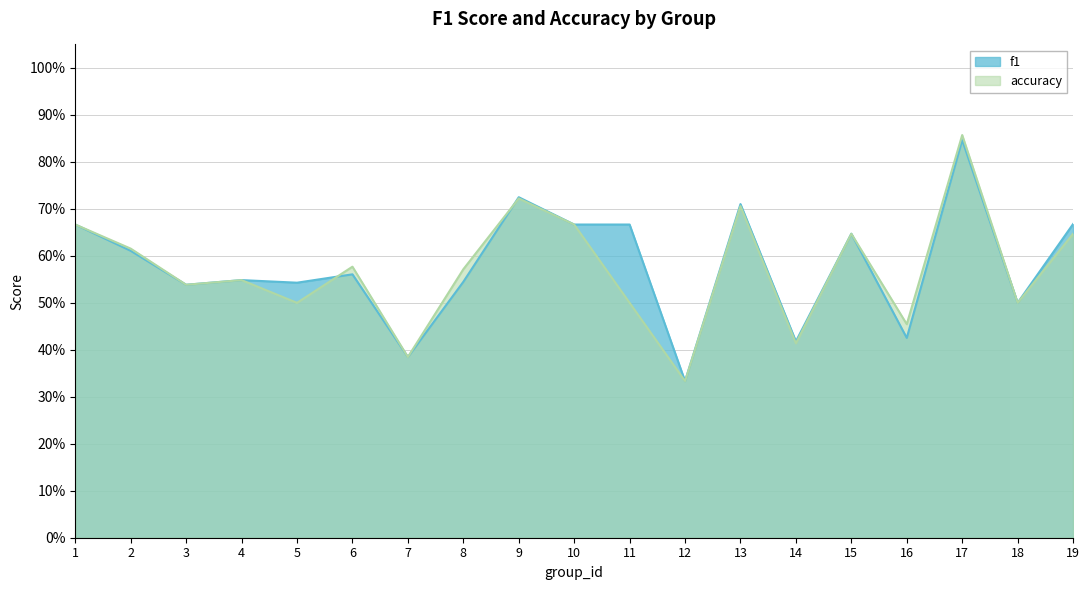

Where do f1 and accuracy first cross each other?

5 and 6